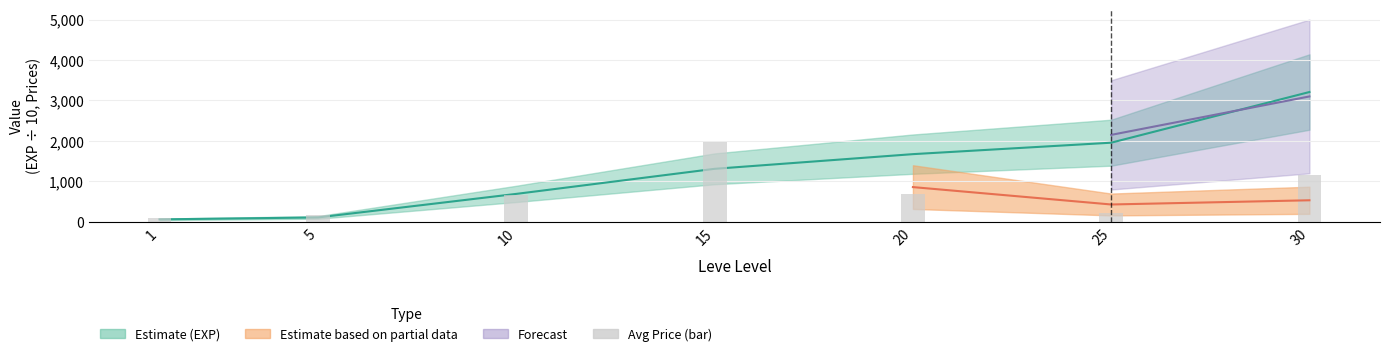

What is the difference between the maximum and minimum values?

1875.0